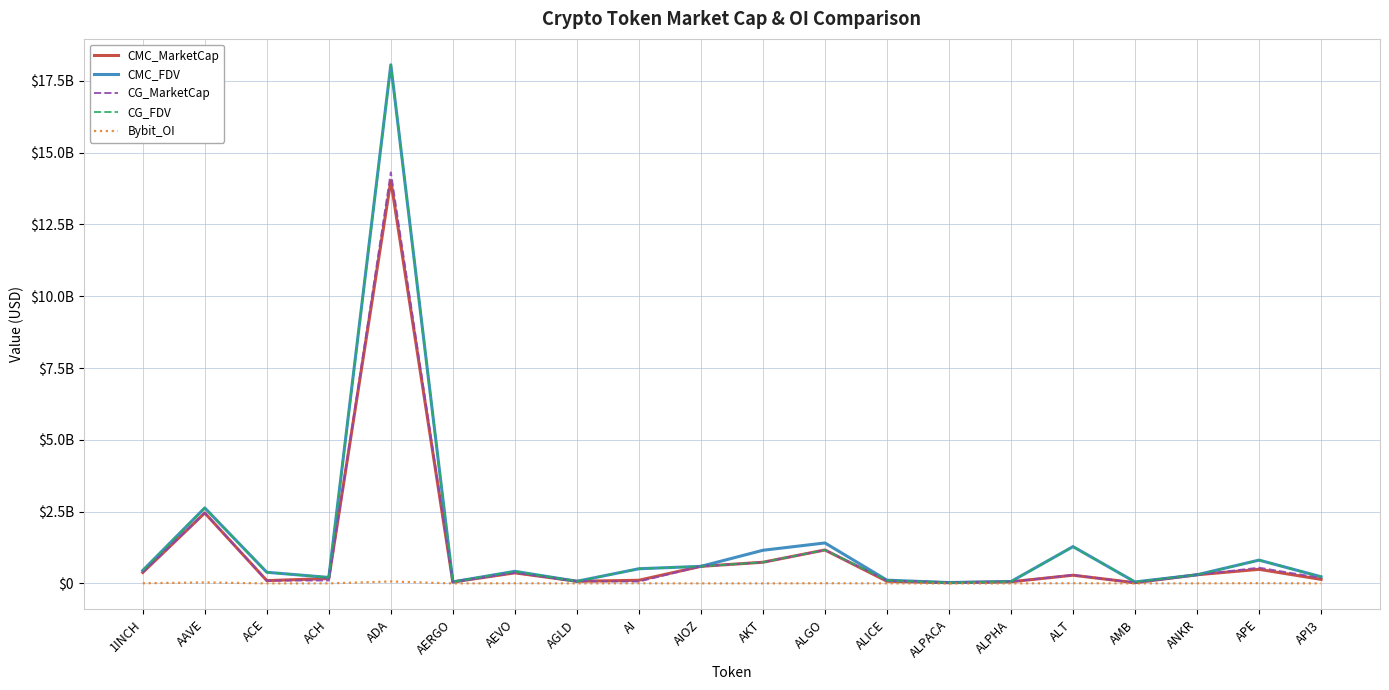

What are all the series names shown in the legend?

CMC_MarketCap, CMC_FDV, CG_MarketCap, CG_FDV, Bybit_OI